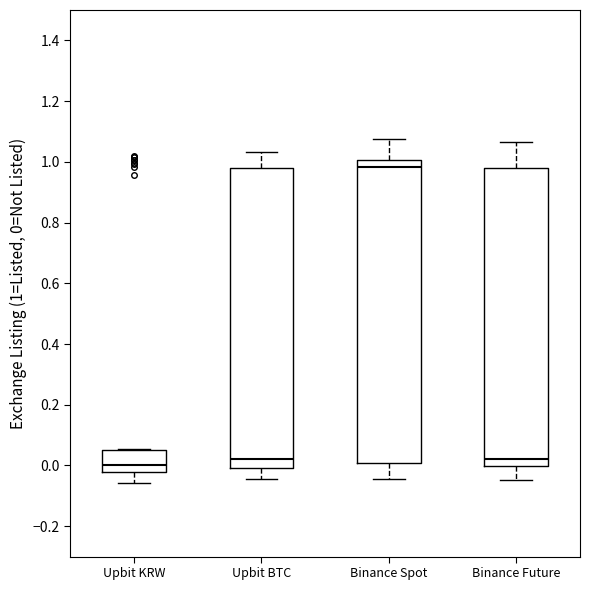

Where does the upper whisker of the box for Binance Spot end on the y-axis? The values are not printed on the chart, so give them approximately, as read against the axis.

1.08